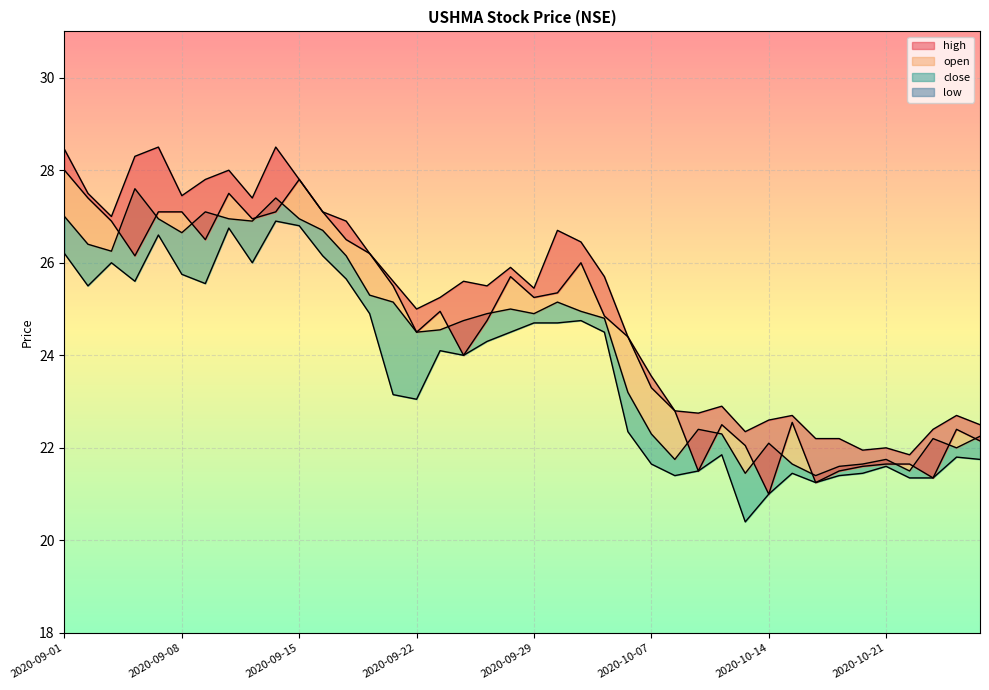

What is the difference between the open values at 2020-09-25 and 2020-10-21?

3.1